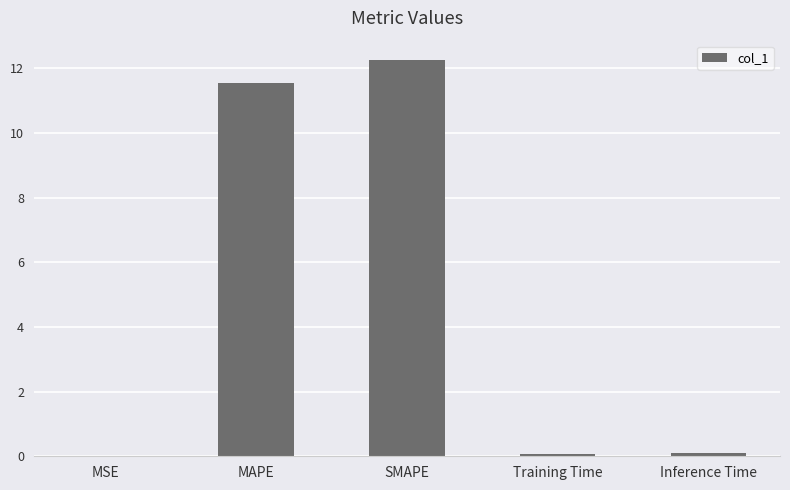

What is the maximum value shown in the chart?

12.2